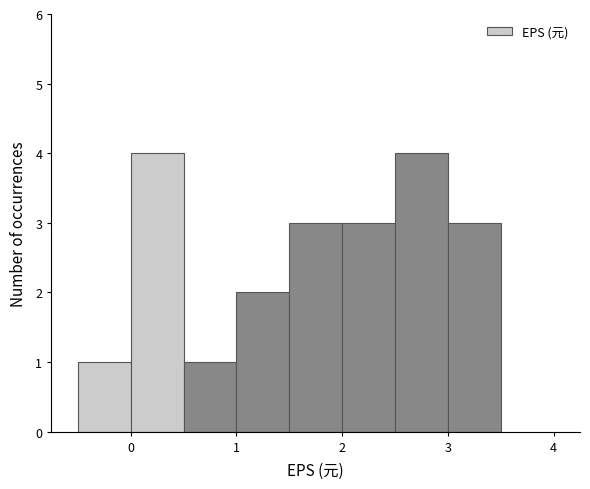

Reading left to right, transcribe this chart: for each bar, give the range it covers on the x-axis and its height. The values are not printed on the chart, so give them approximately, as read against the axis.

-0.5 to 0.0: 1
0.0 to 0.5: 4
0.5 to 1.0: 1
1.0 to 1.5: 2
1.5 to 2.0: 3
2.0 to 2.5: 3
2.5 to 3.0: 4
3.0 to 3.5: 3